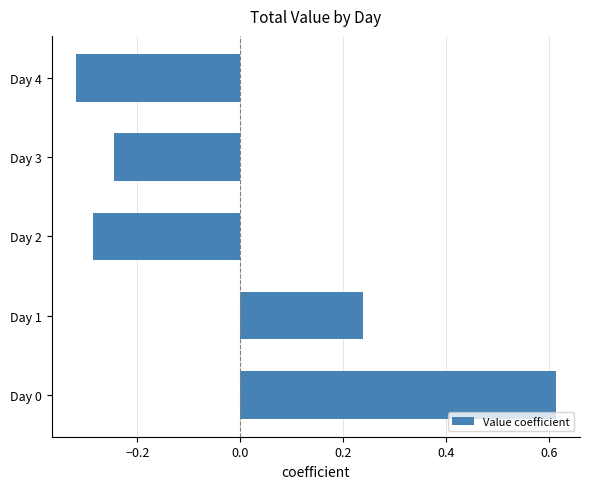

Rank the categories by value from highest to lowest.

Day 0, Day 1, Day 3, Day 2, Day 4